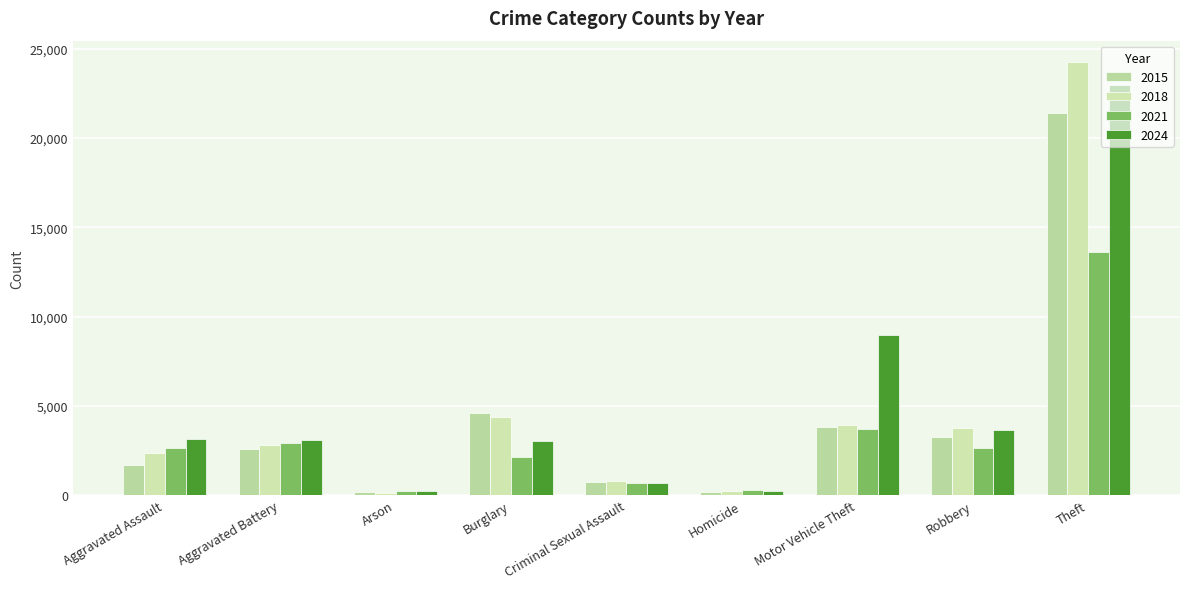

Does the chart contain any negative values?

No